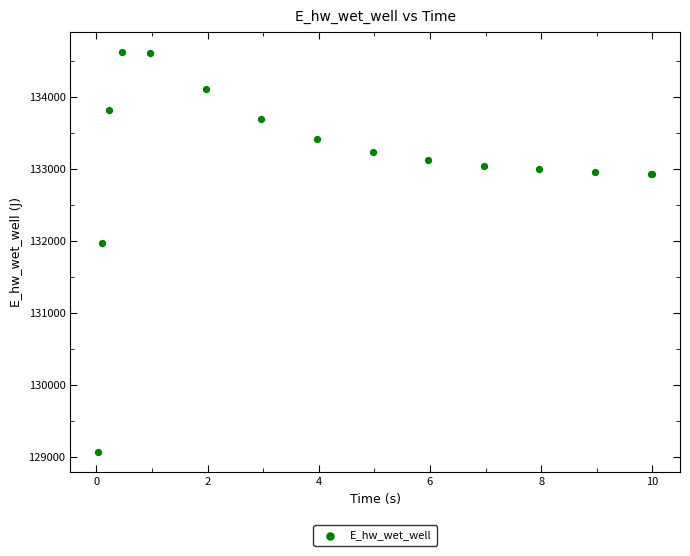

What Y value in the scatter plot is closest to 131849?

131970.0